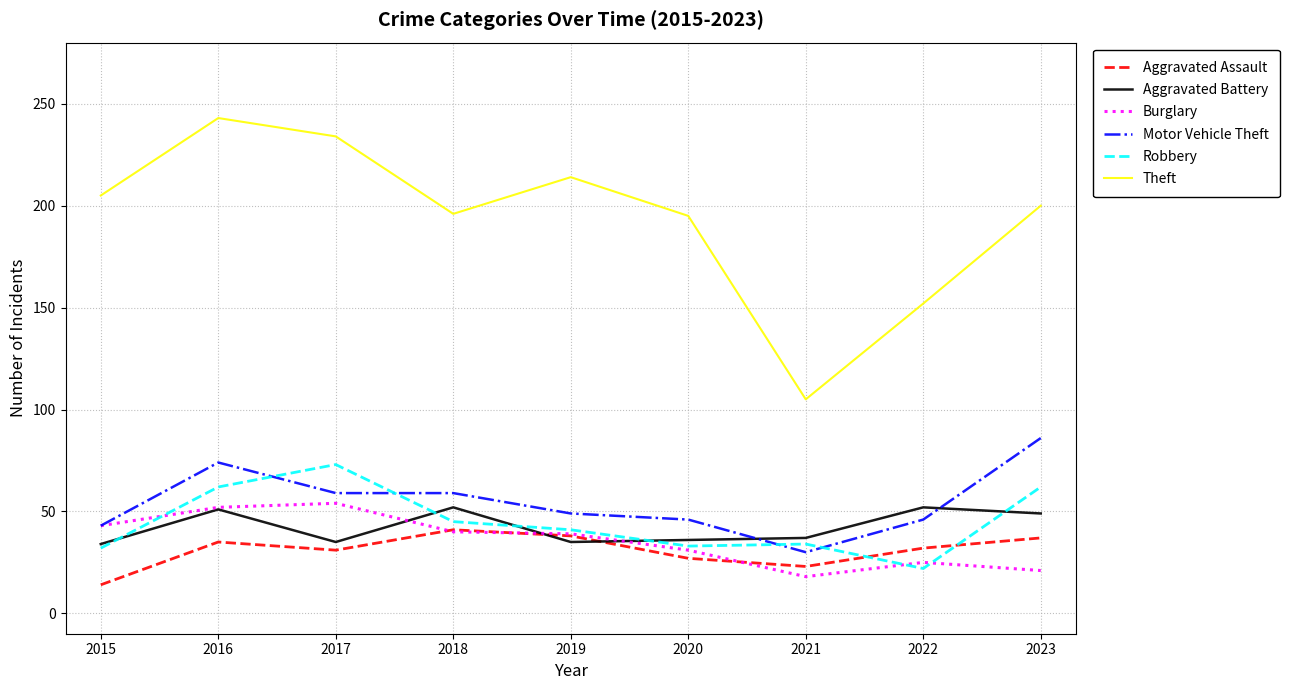

The value of Robbery at 2015 is 32. True or false?

True